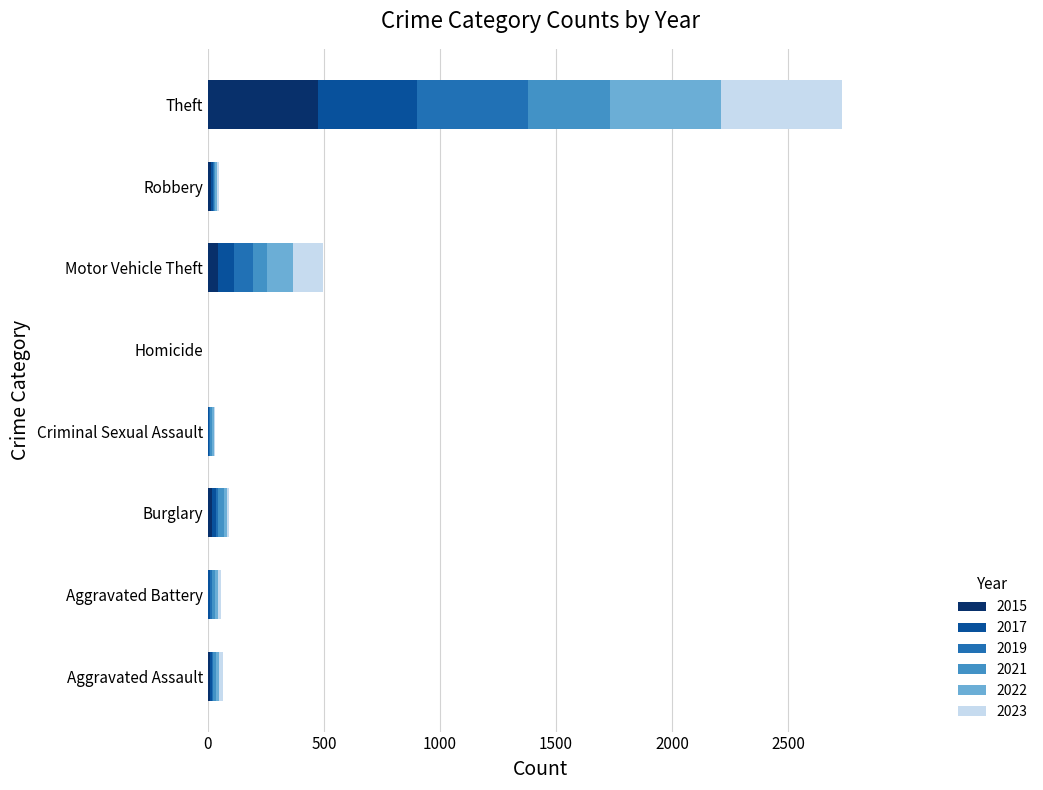

Which category has the highest value in the 2015 series?

Theft